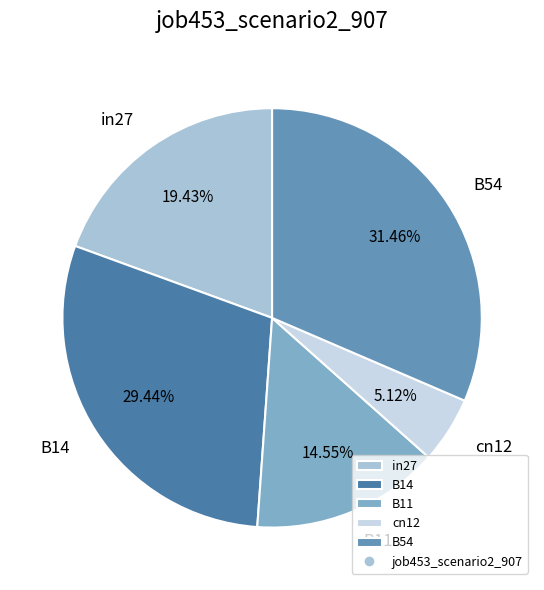

How many slices are in this pie chart?

5